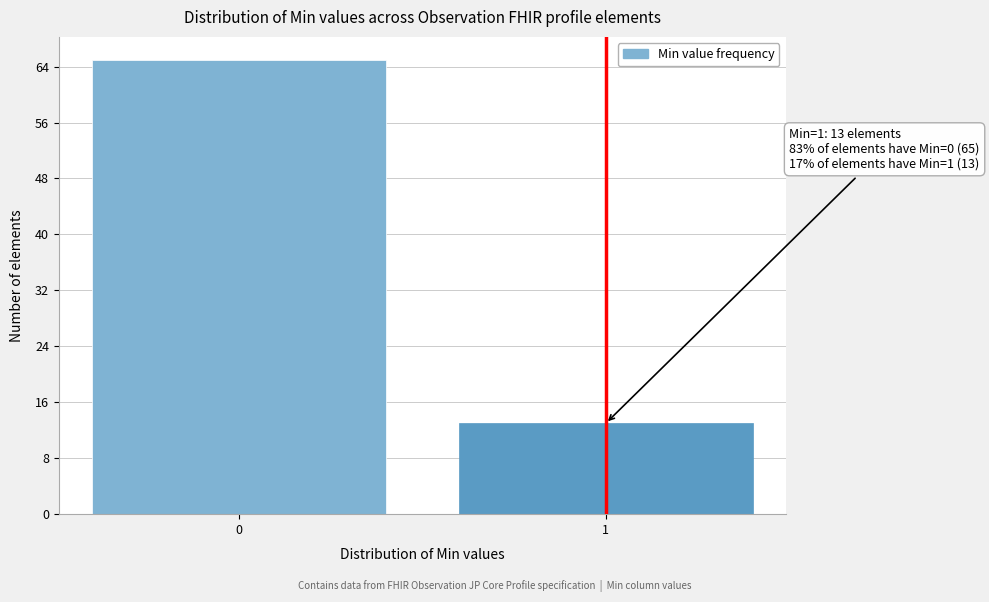

Reading left to right, what are all the values shown in this chart?

65	13